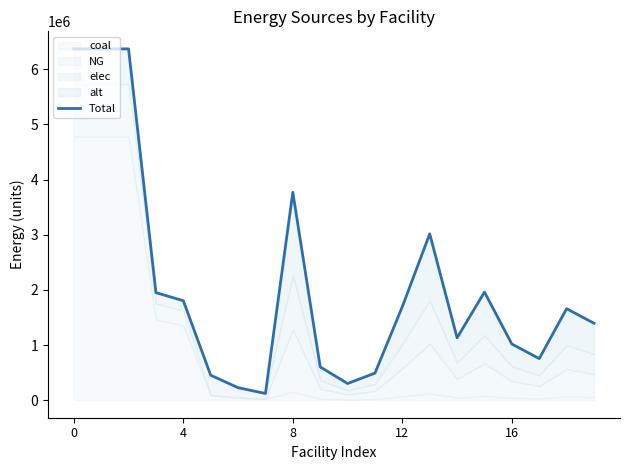

What is the smallest value displayed?

121363.4